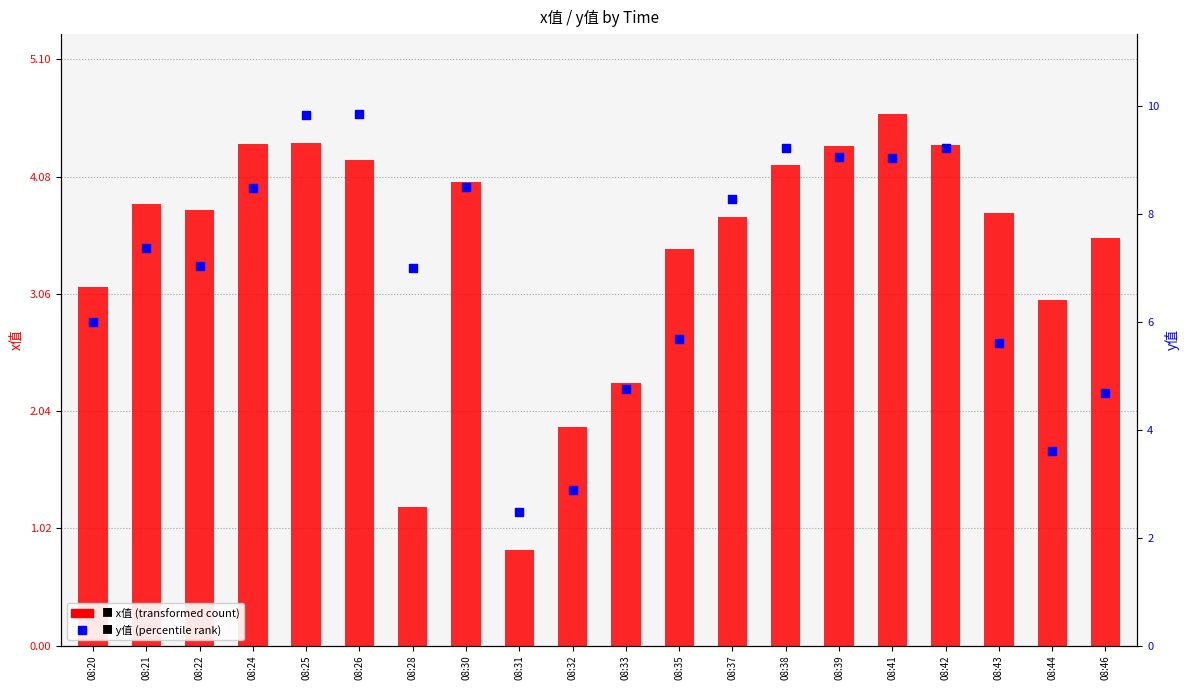

Which series contains the highest Y value?

y値 (percentile rank)